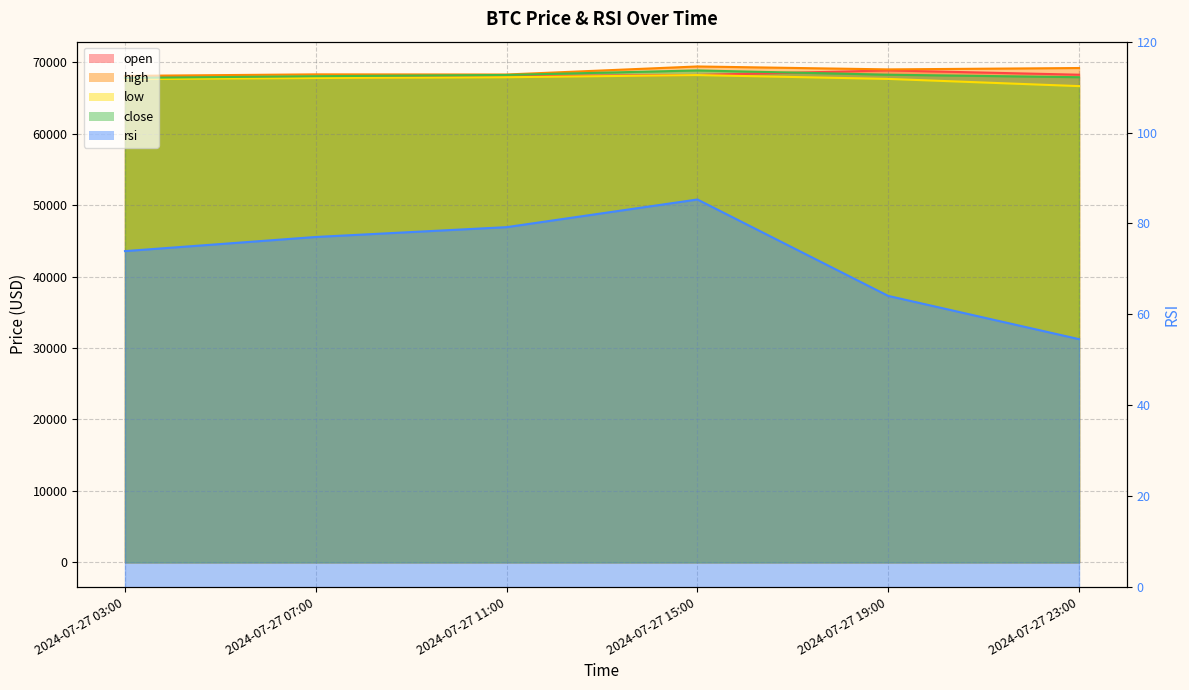

The open series shows 102301.6 at 2024-07-27 15:00. True or false?

False